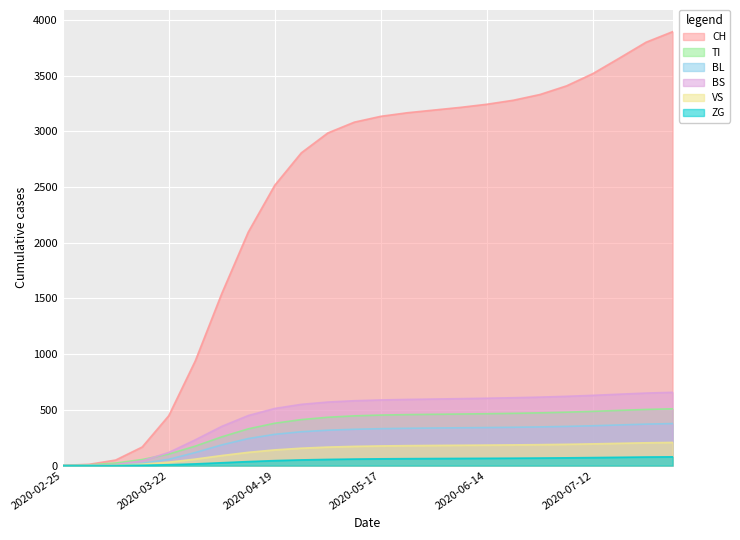

What is the total value across all series at 2020-03-15?

297.3